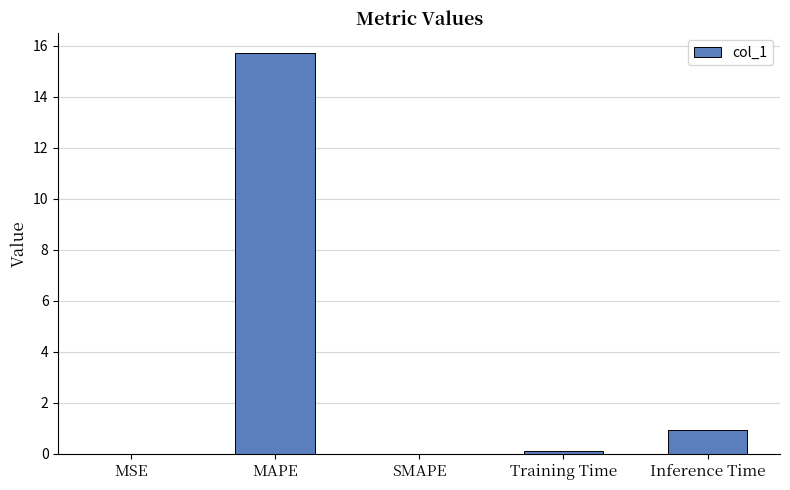

What is the change in value from MAPE to Inference Time?

-14.8